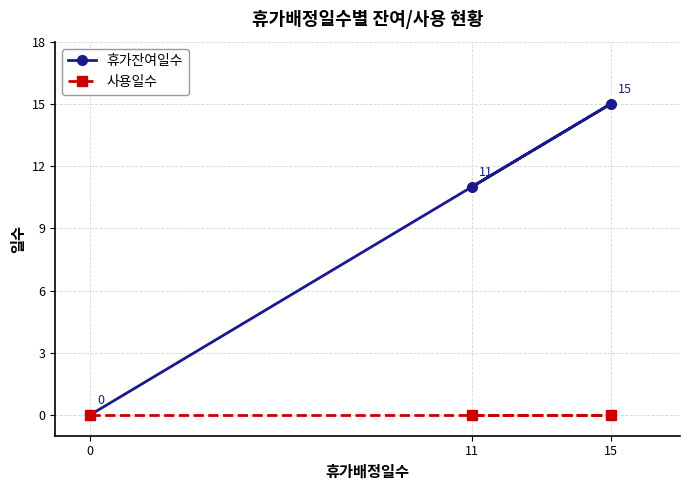

The 사용일수 series shows 0 at 0. True or false?

True